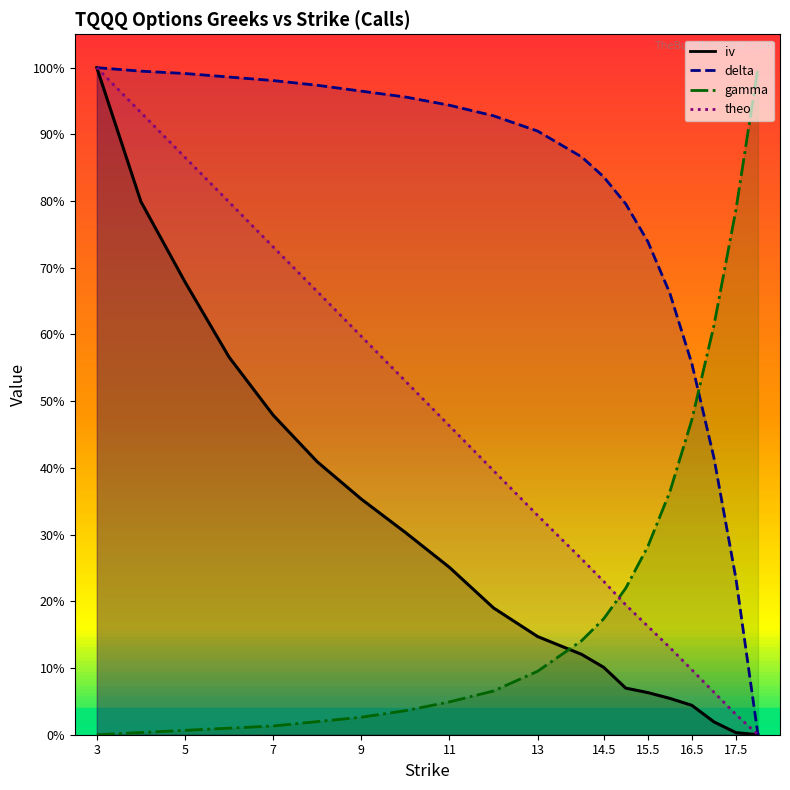

True or false: iv has more than 2 points higher than both neighbors.

False